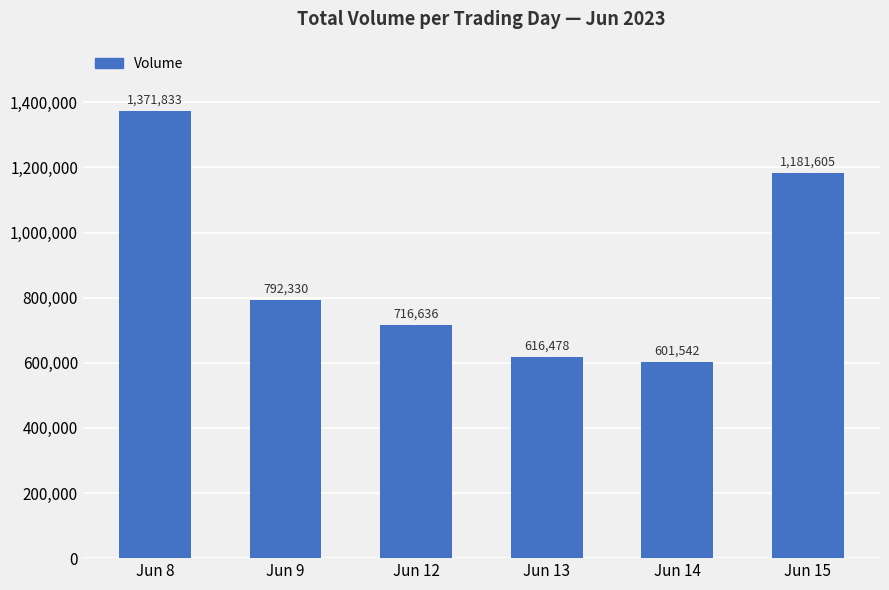

What is the difference between the maximum and second lowest values?

755355